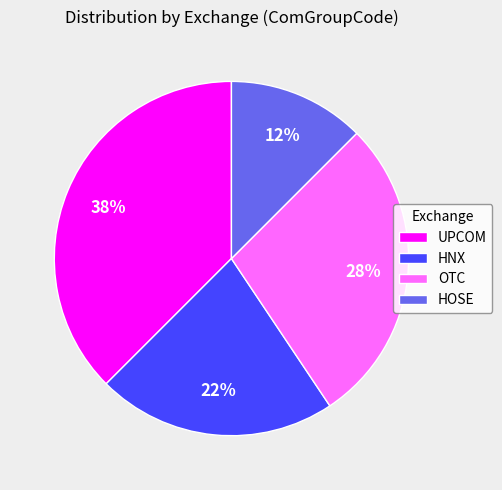

The OTC slice represents 18% of the pie. True or false?

False